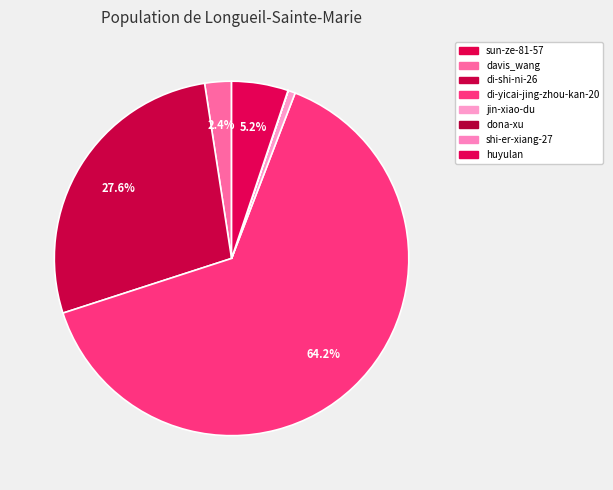

Between sun-ze-81-57 and di-yicai-jing-zhou-kan-20, which is larger?

di-yicai-jing-zhou-kan-20